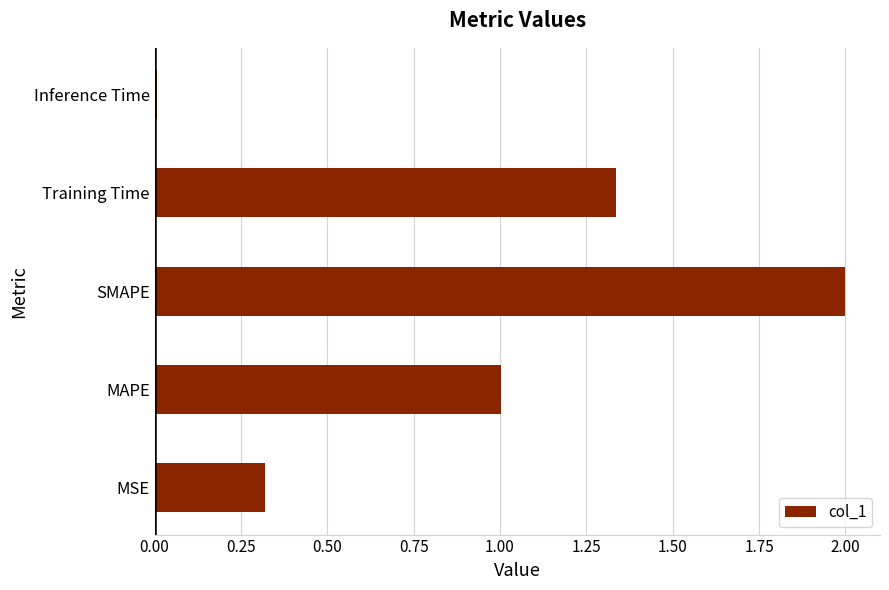

What is the sum of all values?

4.7